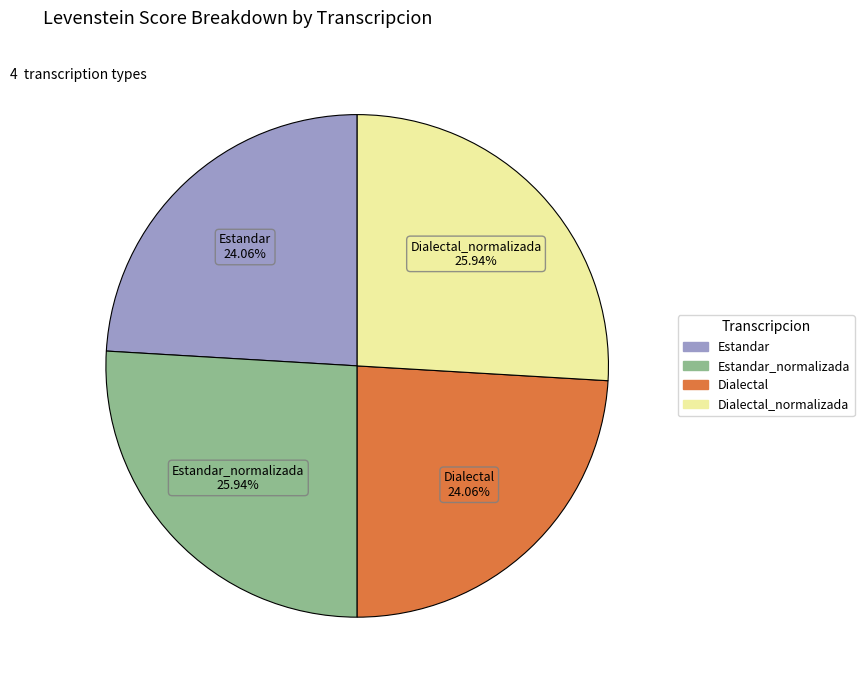

Is there a majority slice in this chart?

No